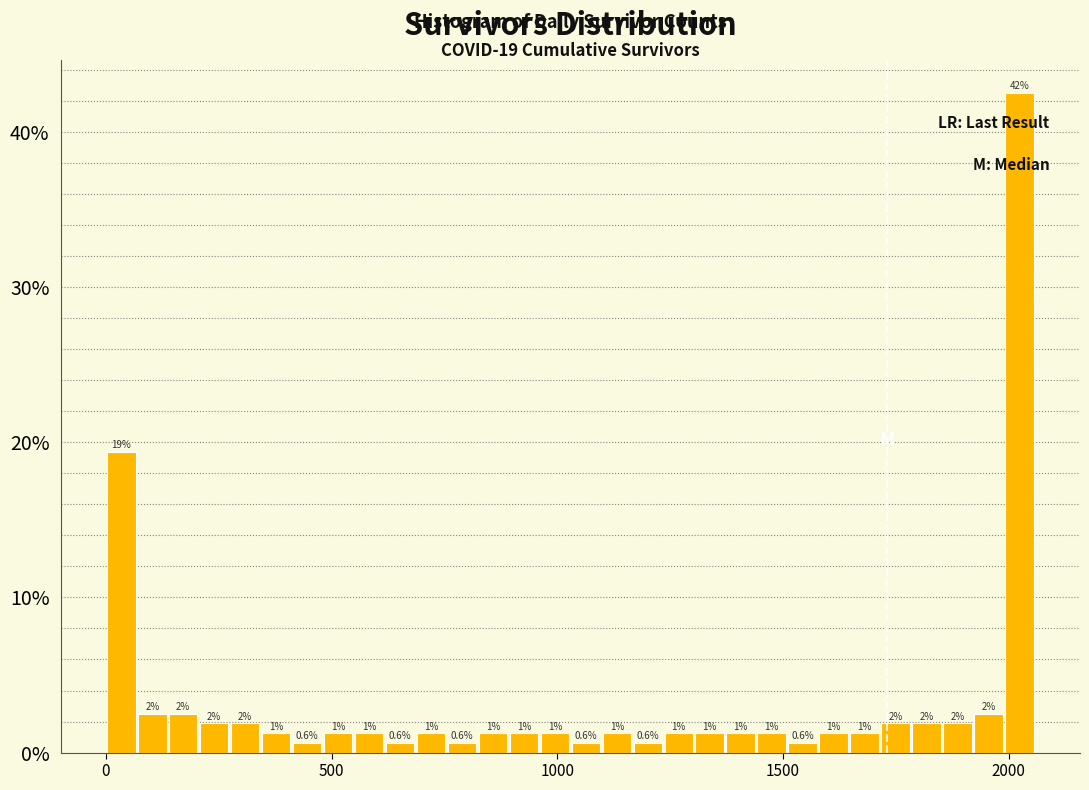

Read against the x-axis, roughly where is the centre of the tallest bar?

2000